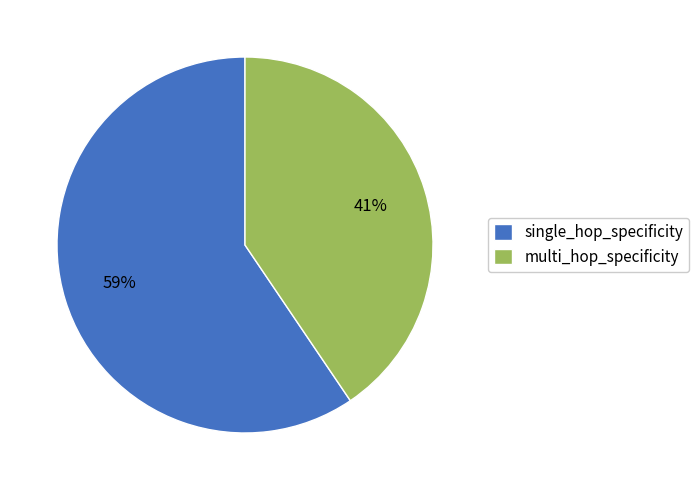

How many slices are in this pie chart?

2